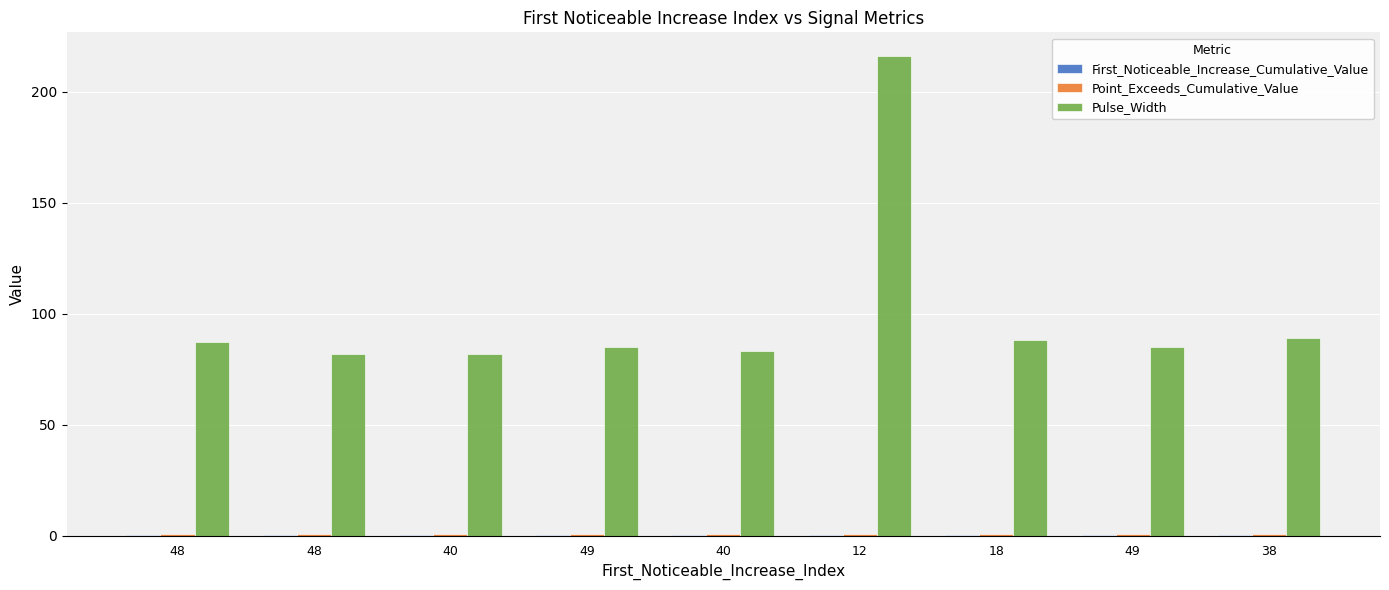

Does the chart contain stacked bars?

No